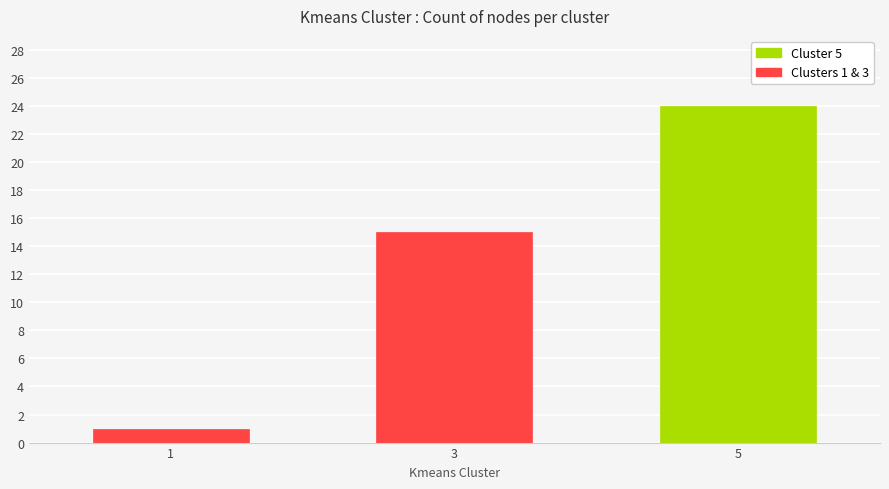

Which label corresponds to the smallest value in the chart?

1